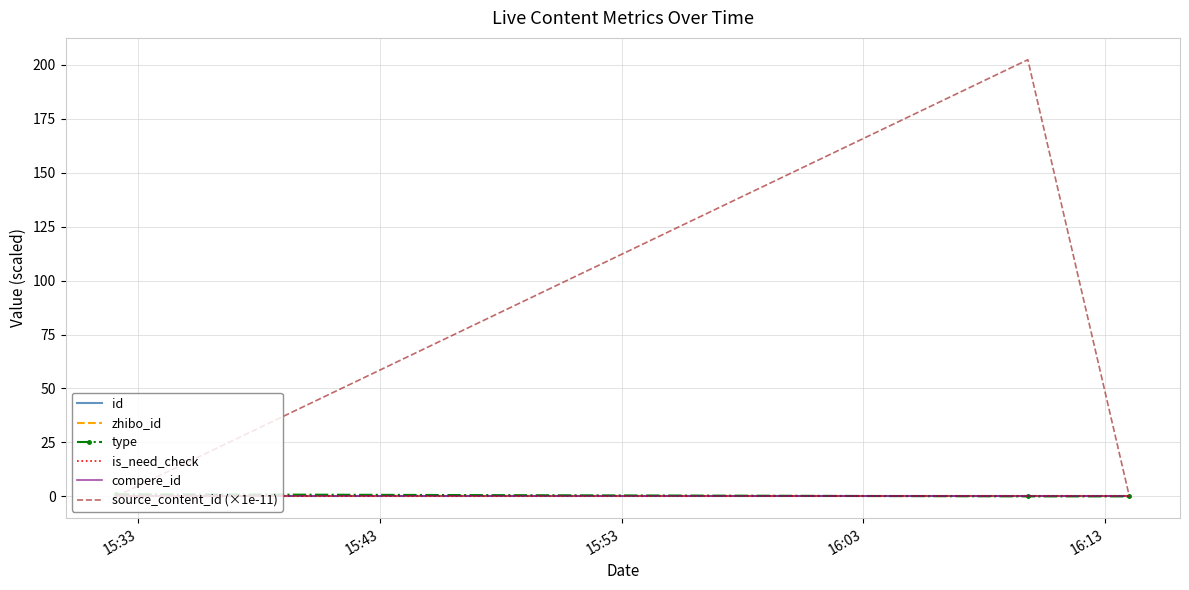

Does the chart have visible grid lines?

Yes